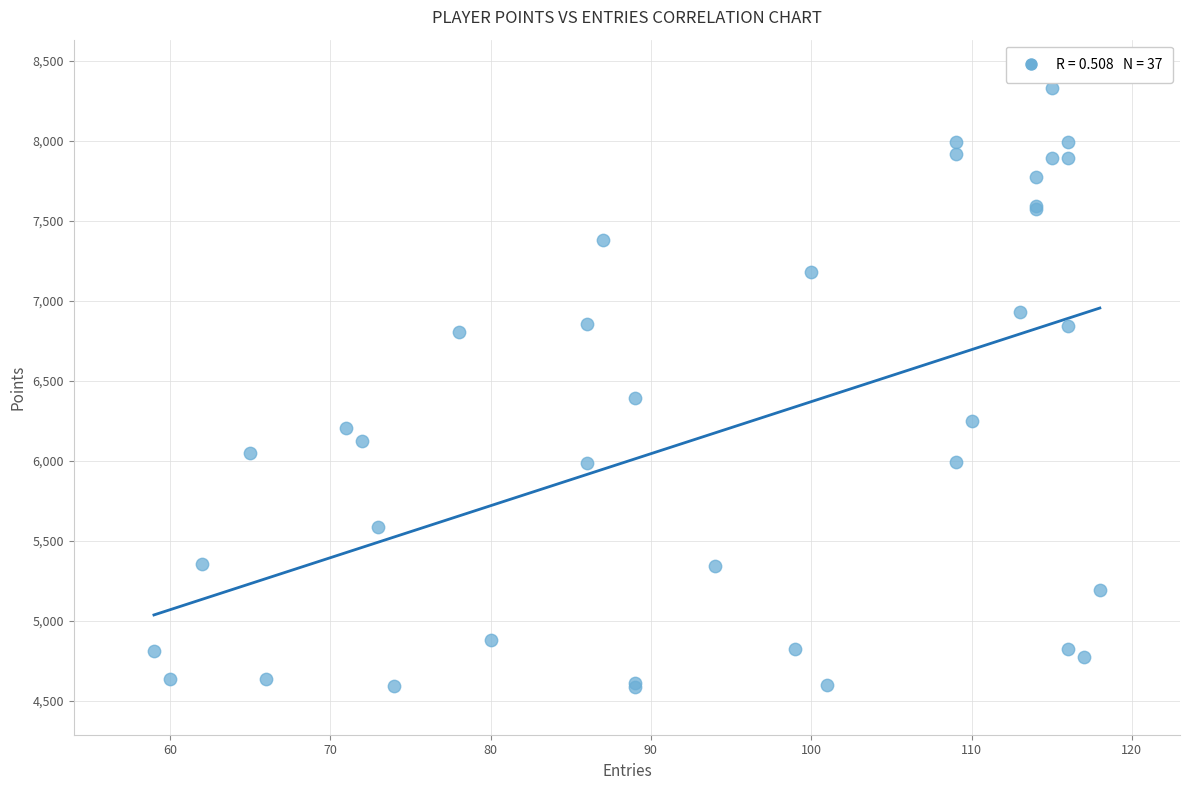

What Y value in the scatter plot is closest to 6459?

6393